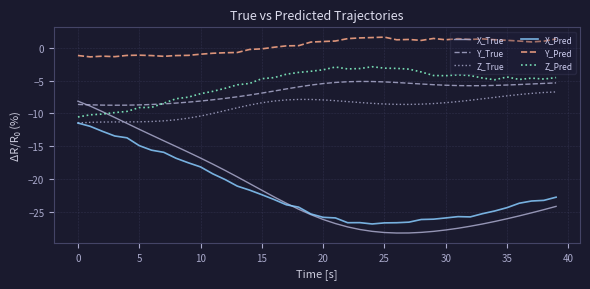

Which series has the largest total across all categories?

Y_Pred